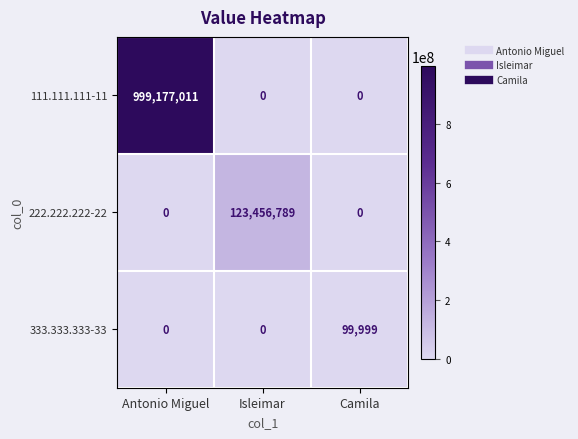

How many 333.333.333-33 values are between 0 and 99999?

3